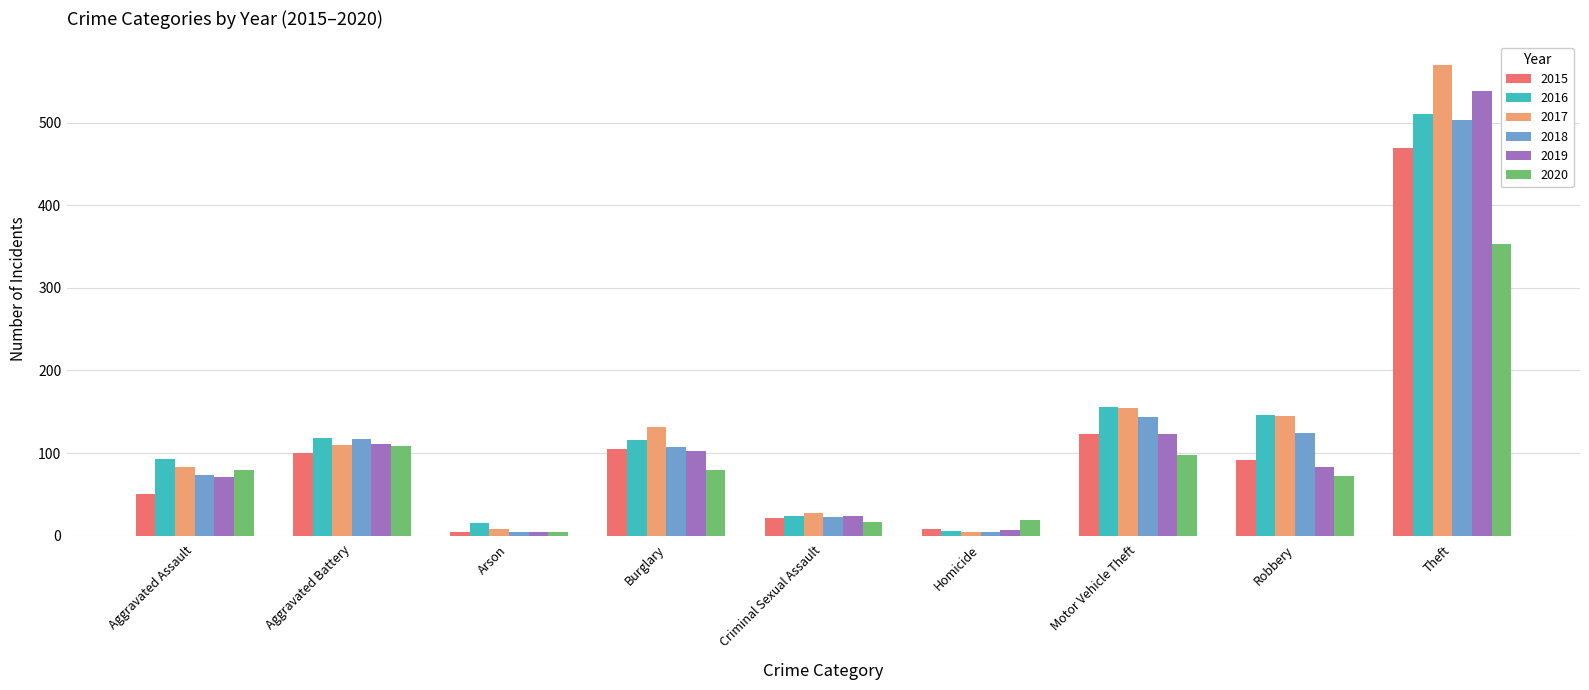

Count the number of data series in this chart.

6